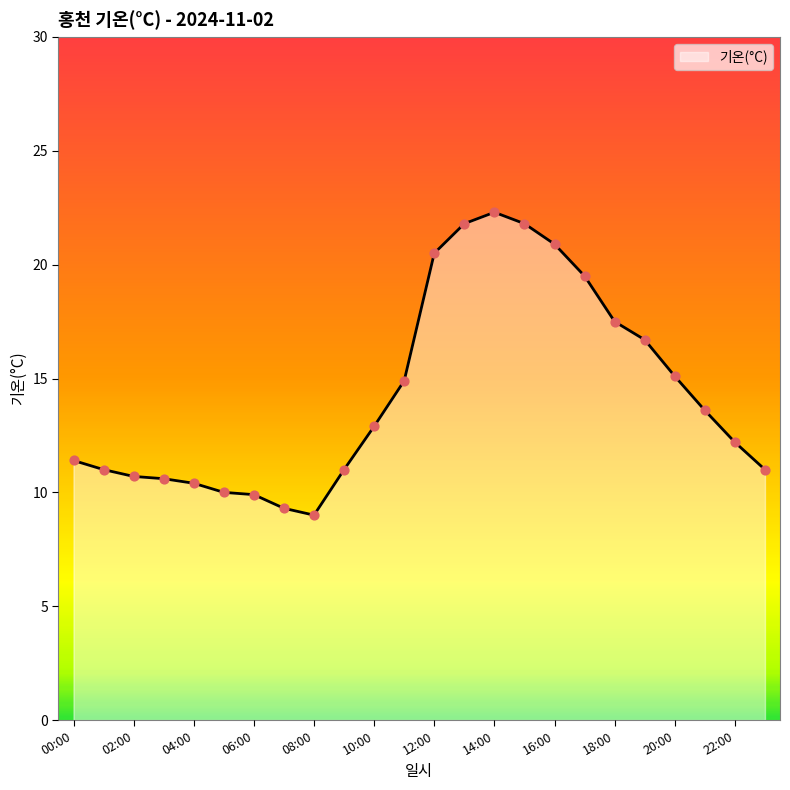

What is the difference between the maximum and minimum values?

13.3